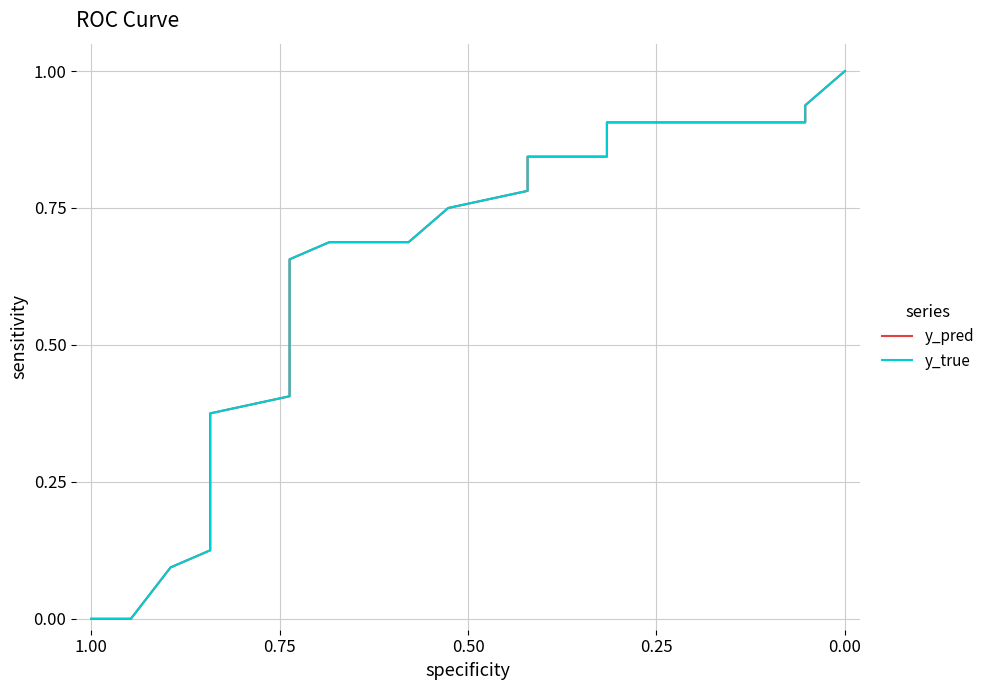

How many series are shown in this chart?

2